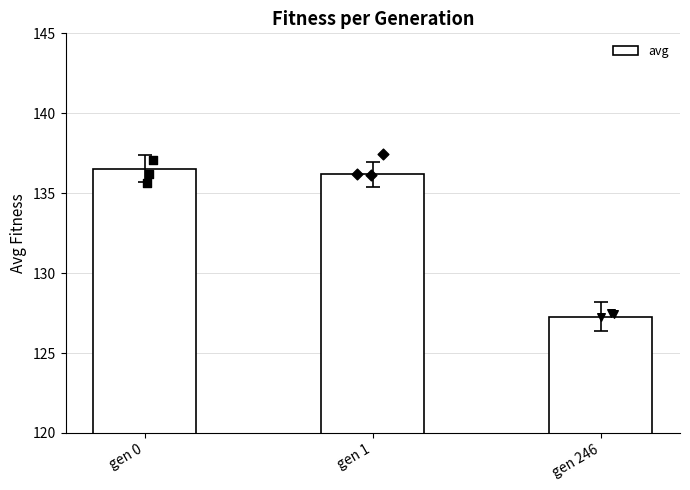

What is the ratio of the value at gen 0 to the value at gen 246?

1.1